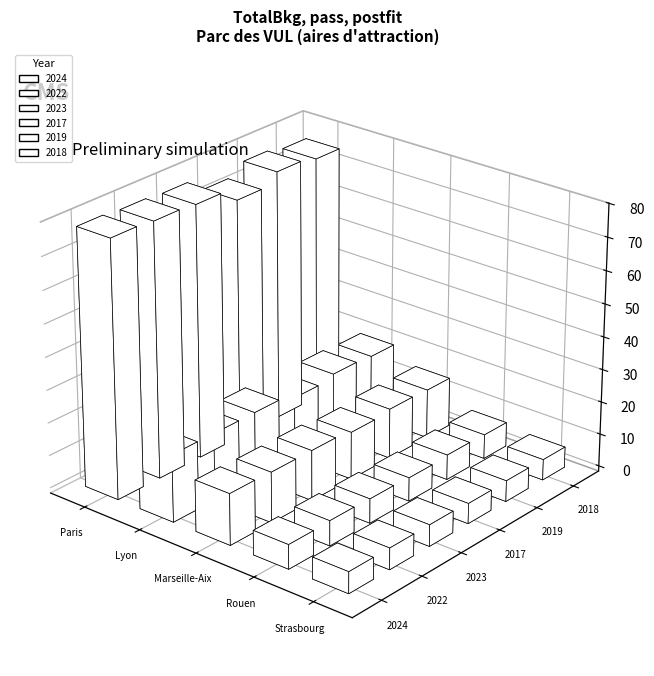

Is the value of 2018 at Rouen greater than the value of 2022 at Paris?

No